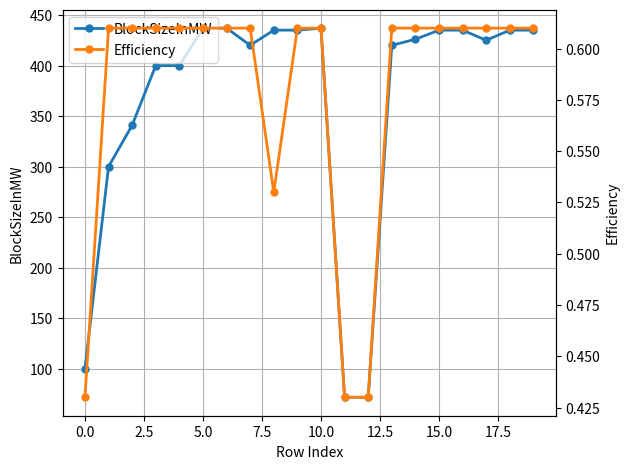

What is the difference between the maximum and minimum values in the BlockSizeInMW series?

365